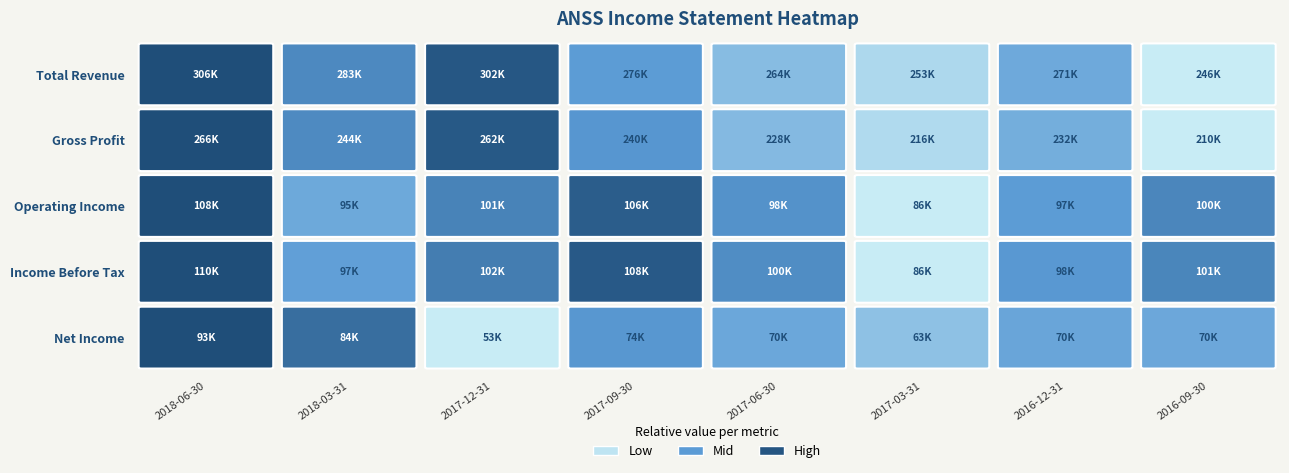

What is the total value across all series at 2016-12-31?

767200